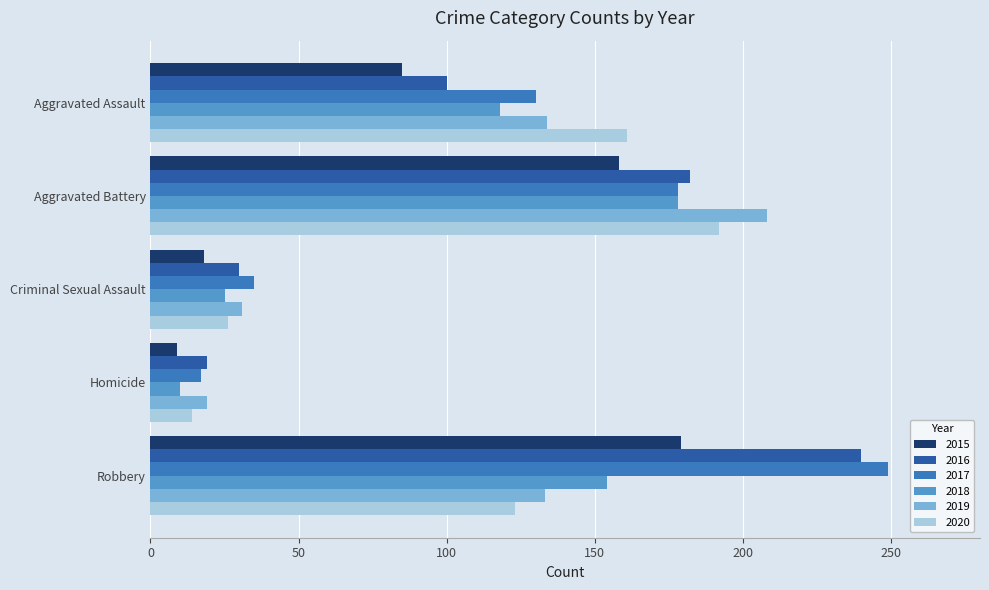

Which series has the largest range (max minus min)?

2017